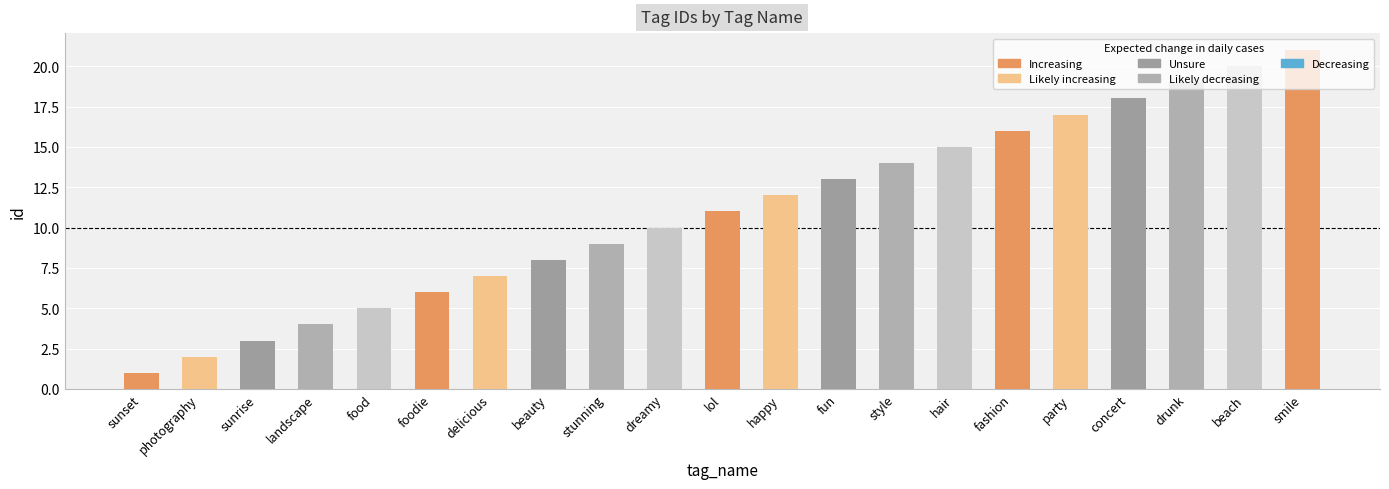

Reading left to right, list all the values displayed in this chart.

1	2	3	4	5	6	7	8	9	10	11	12	13	14	15	16	17	18	19	20	21